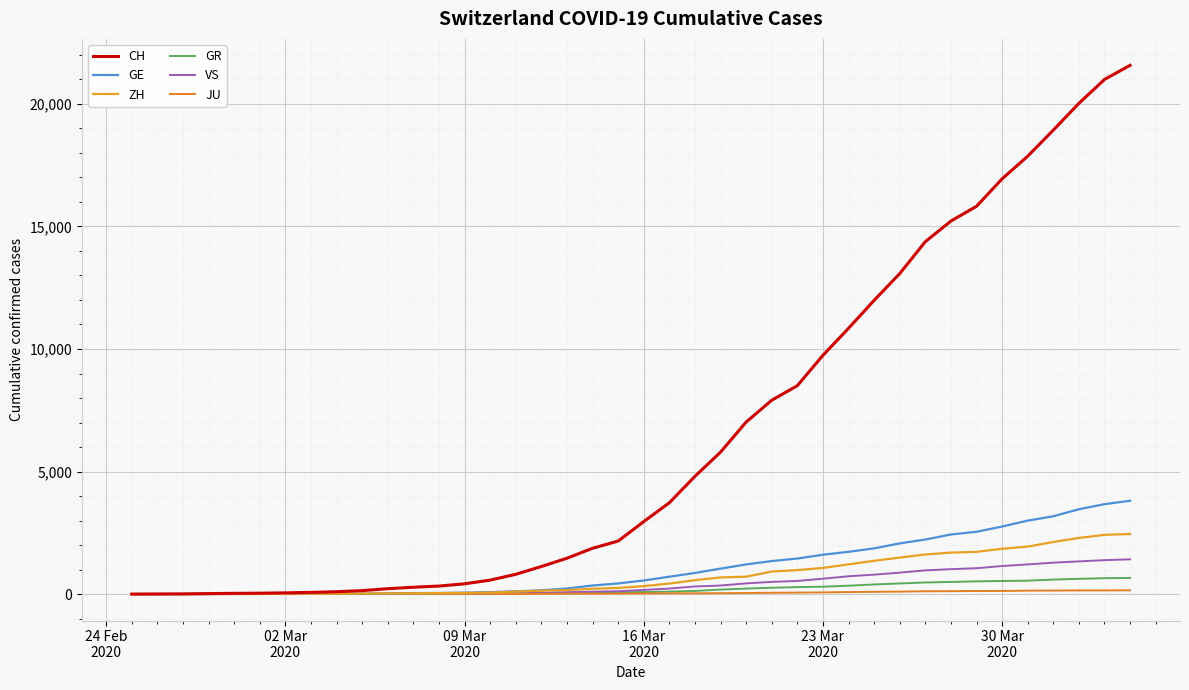

What are all the series names shown in the legend?

CH, GE, ZH, GR, VS, JU